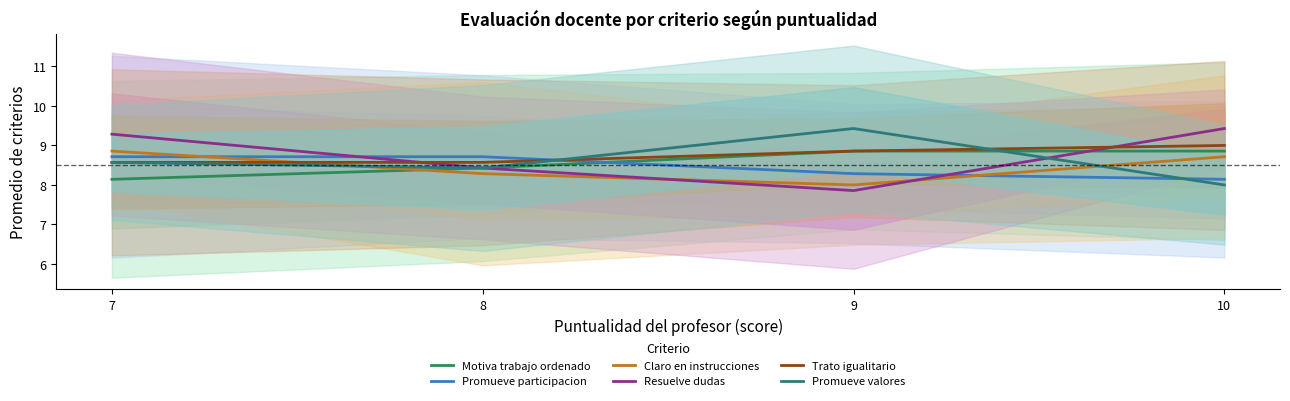

What is the sum of the Promueve valores values at 9 and 8?

17.9